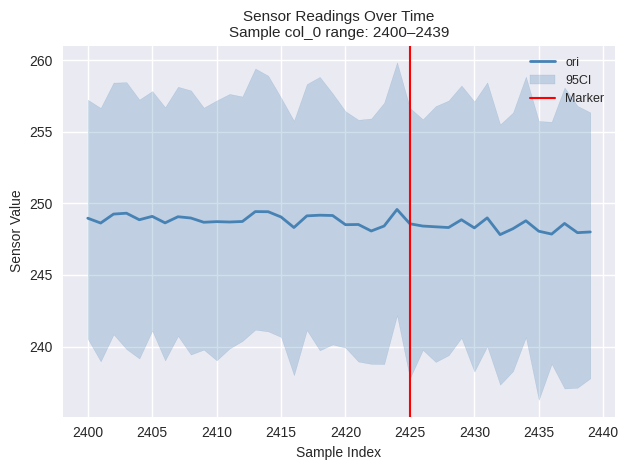

What is the lowest value of the ori series?

247.8